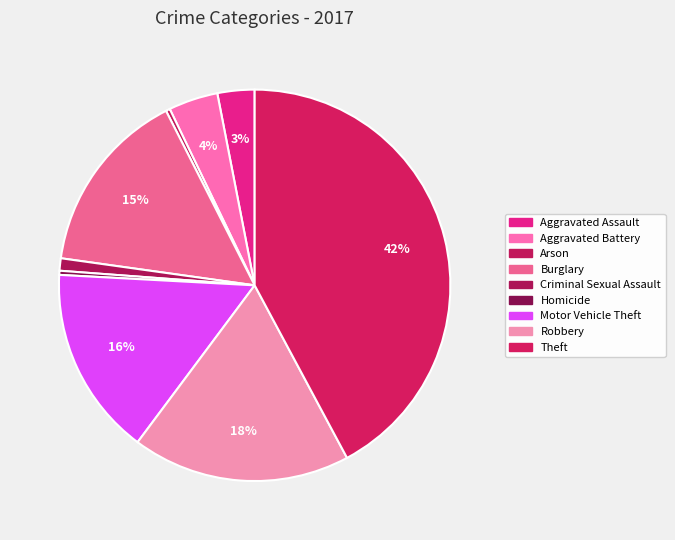

To the nearest percent, what is the difference between the Aggravated Assault and Robbery slice percentages?

15%